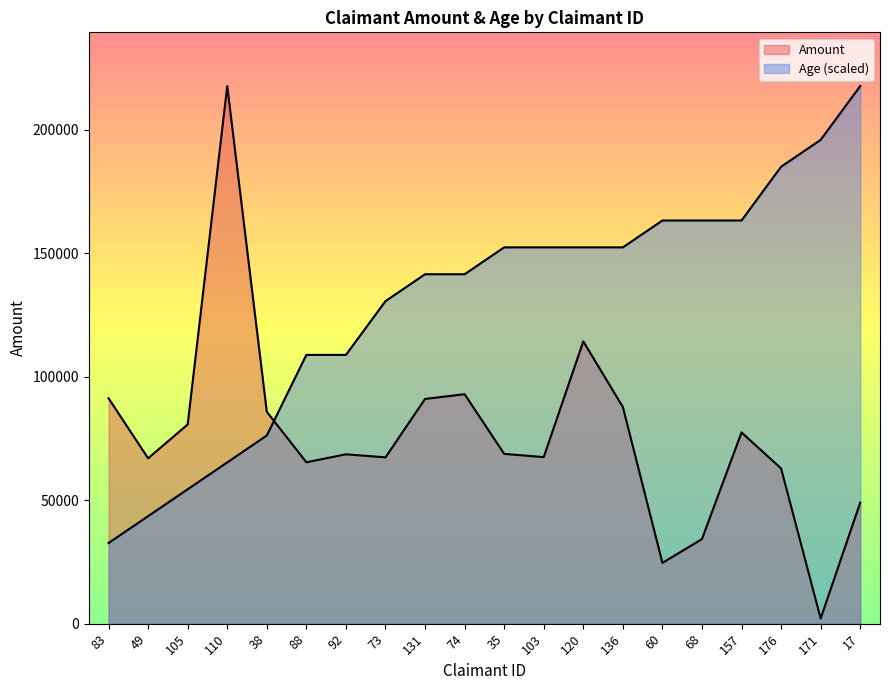

Which series changed the most between 105 and 176?

Age